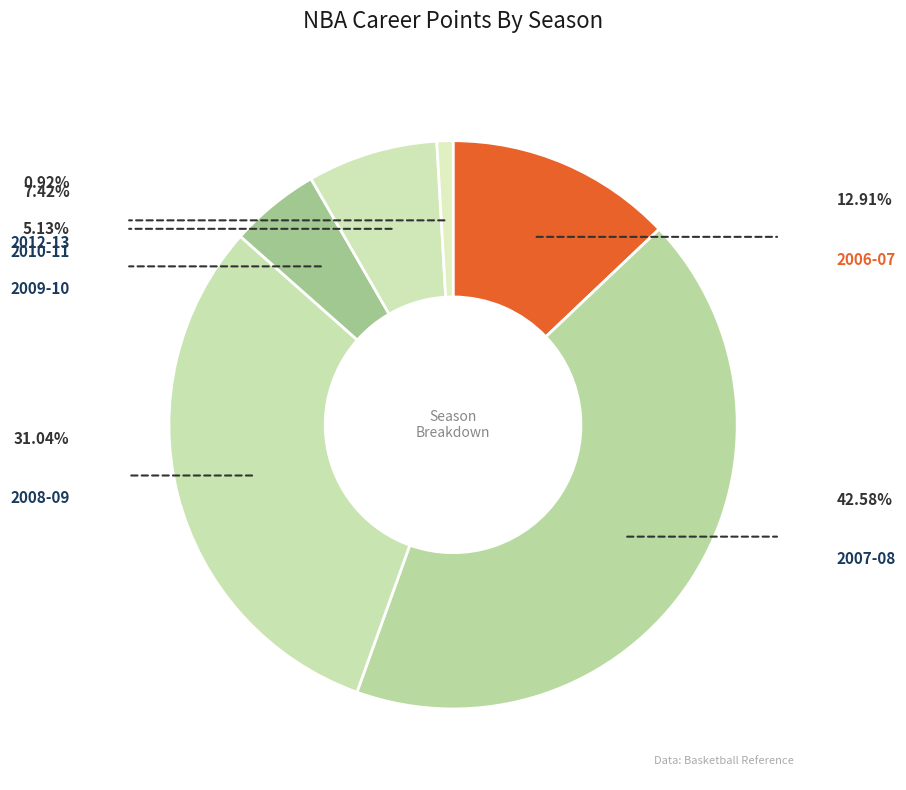

How many slices are in this pie chart?

6